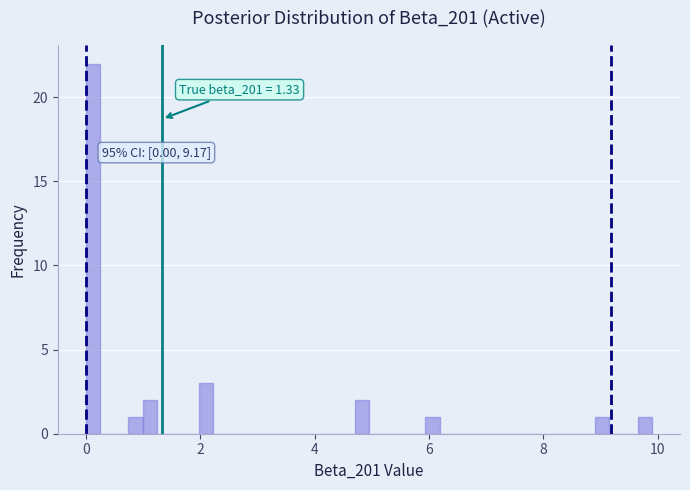

Read against the x-axis, roughly where is the centre of the tallest bar?

0.2